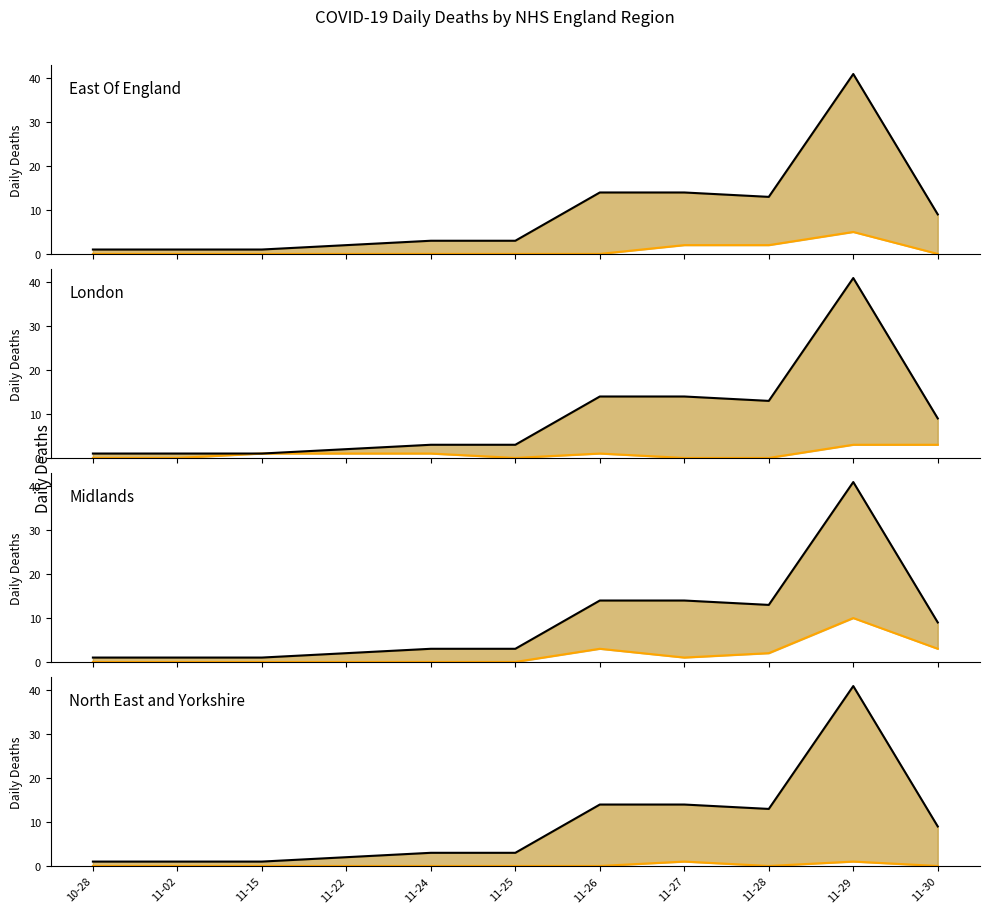

How many data points does each series have?

11